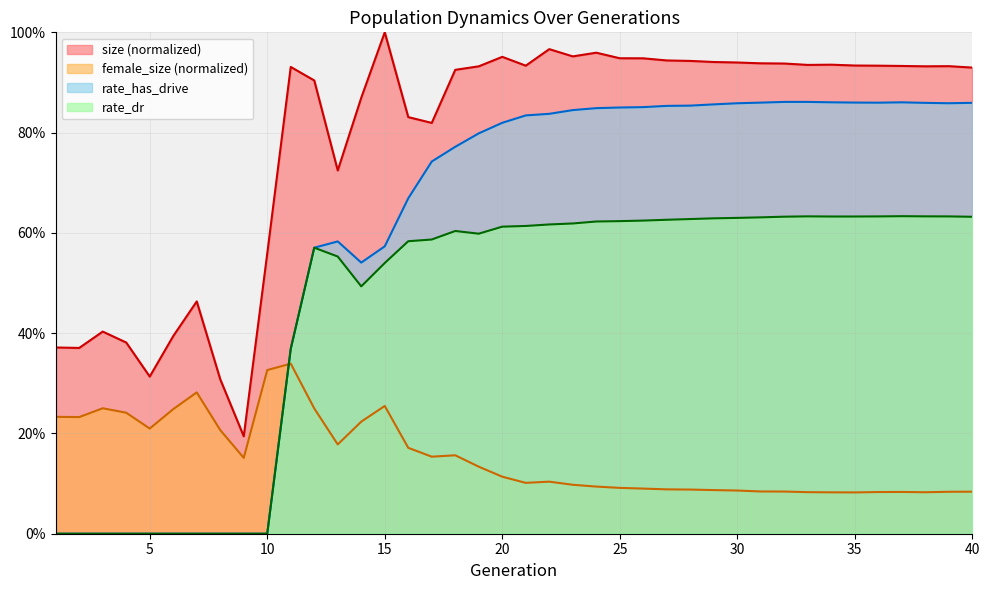

What is the value of the female_size point at the 6th from the left?

0.2